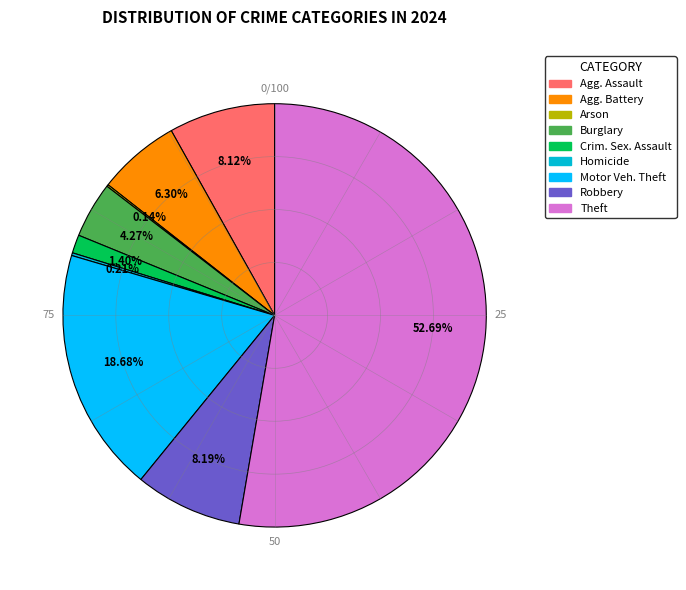

Is there any slice that represents more than half of the pie?

Yes